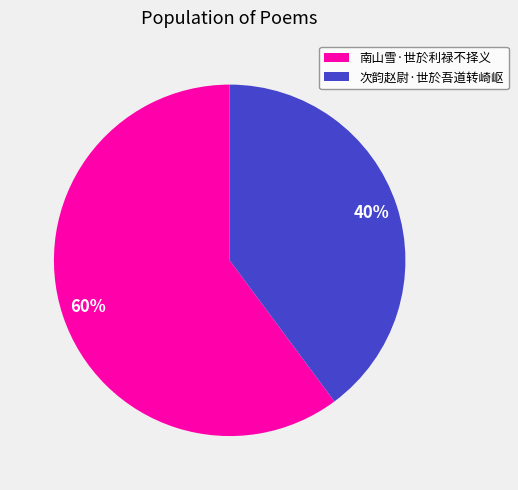

Is there a majority slice in this chart?

Yes